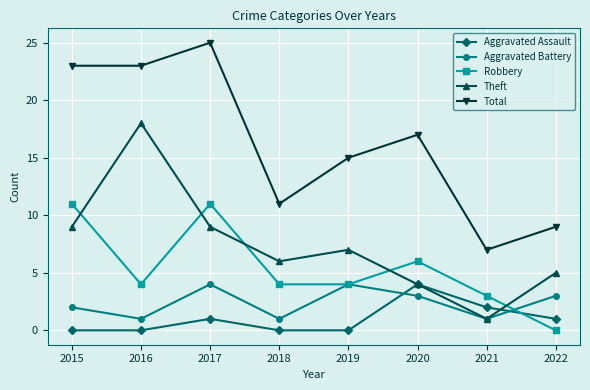

Where is the first local minimum for Robbery?

2016